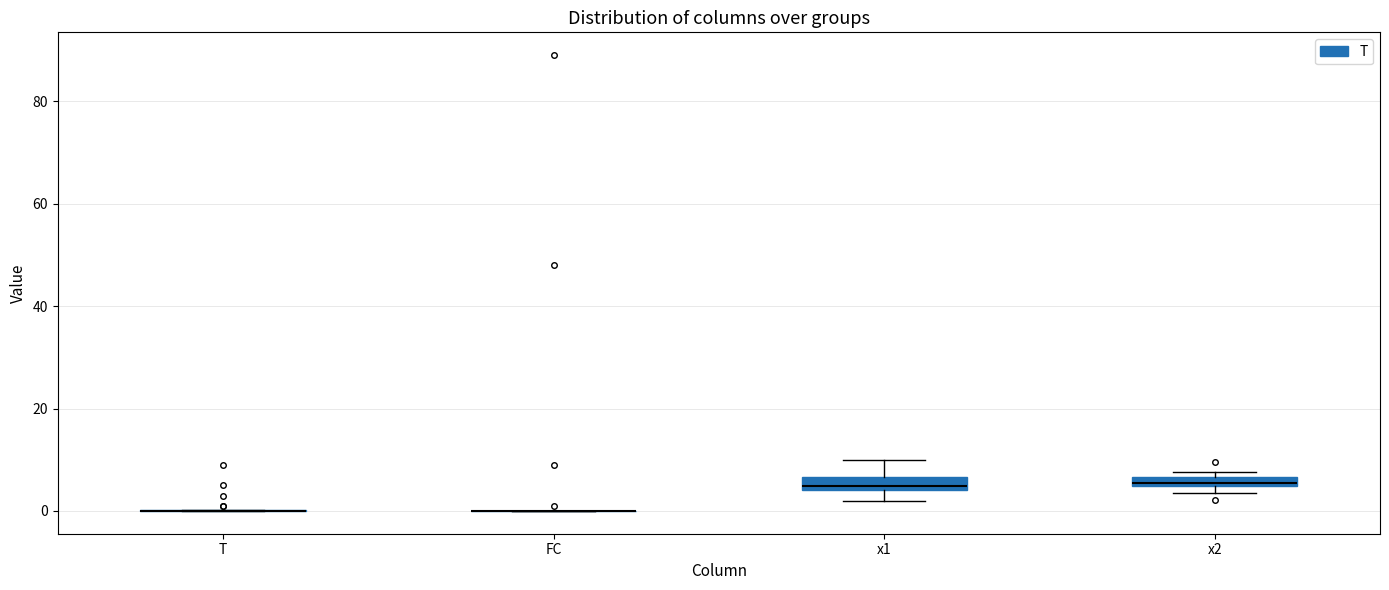

Where is the upper edge of the box for x1 on the y-axis? The values are not printed on the chart, so give them approximately, as read against the axis.

6